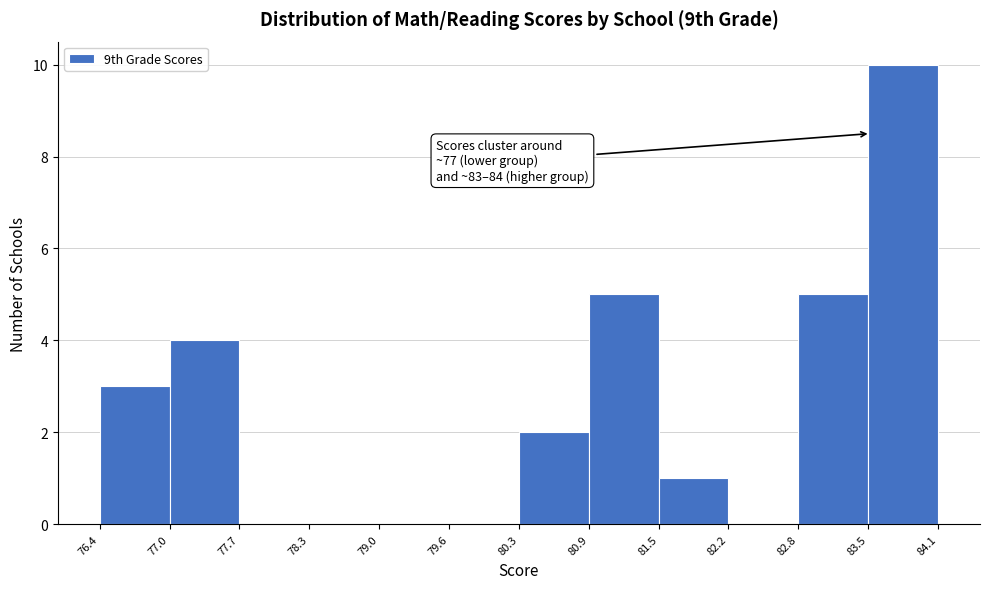

Which range on the x-axis has the tallest bar?

83.5 to 84.1